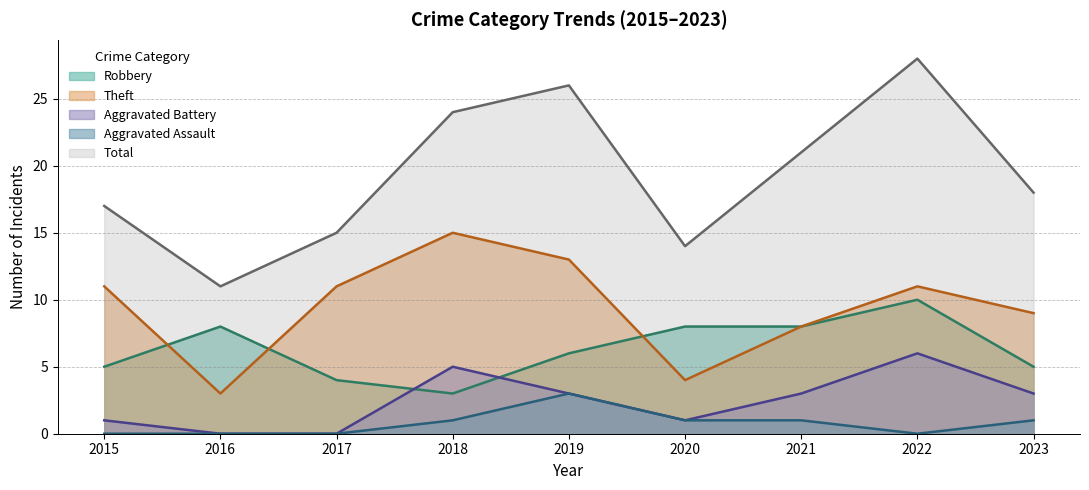

How many values in the Robbery series exceed 6?

4